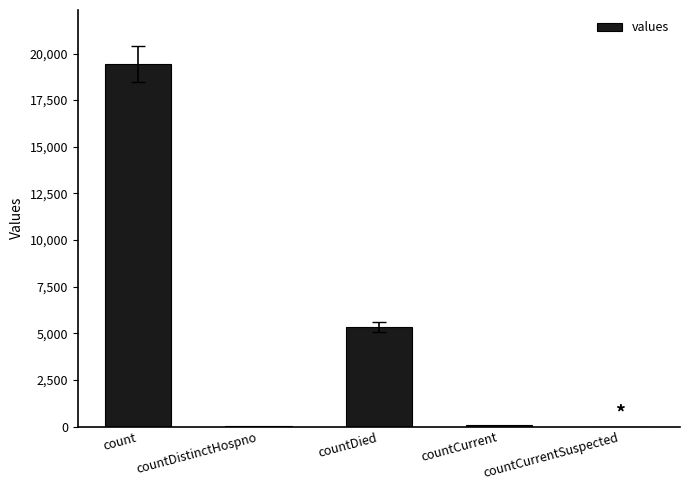

How many categories are shown in the chart?

5